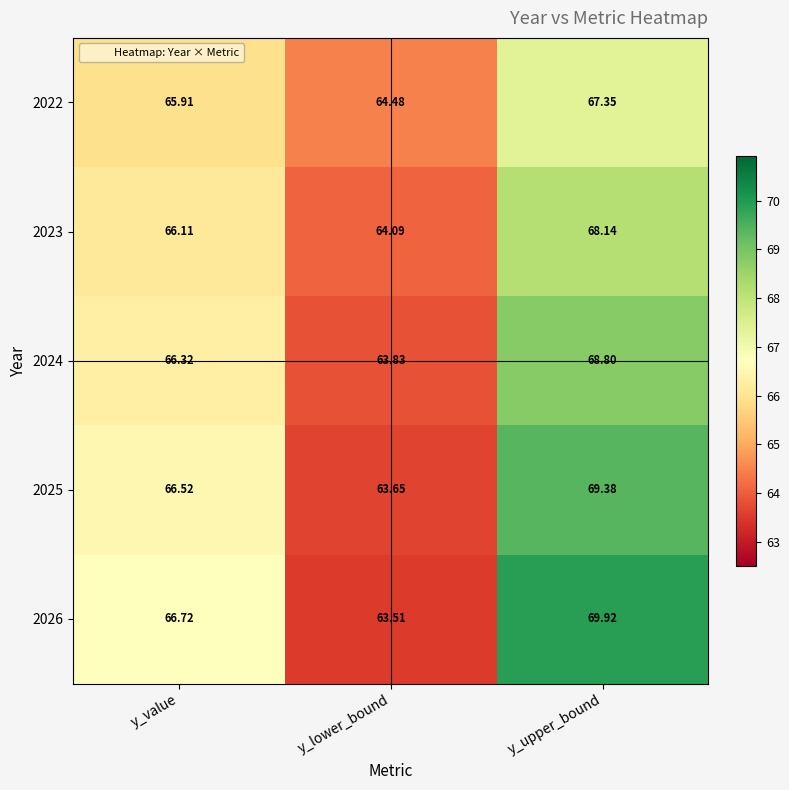

Which series has the largest total across all categories?

2026